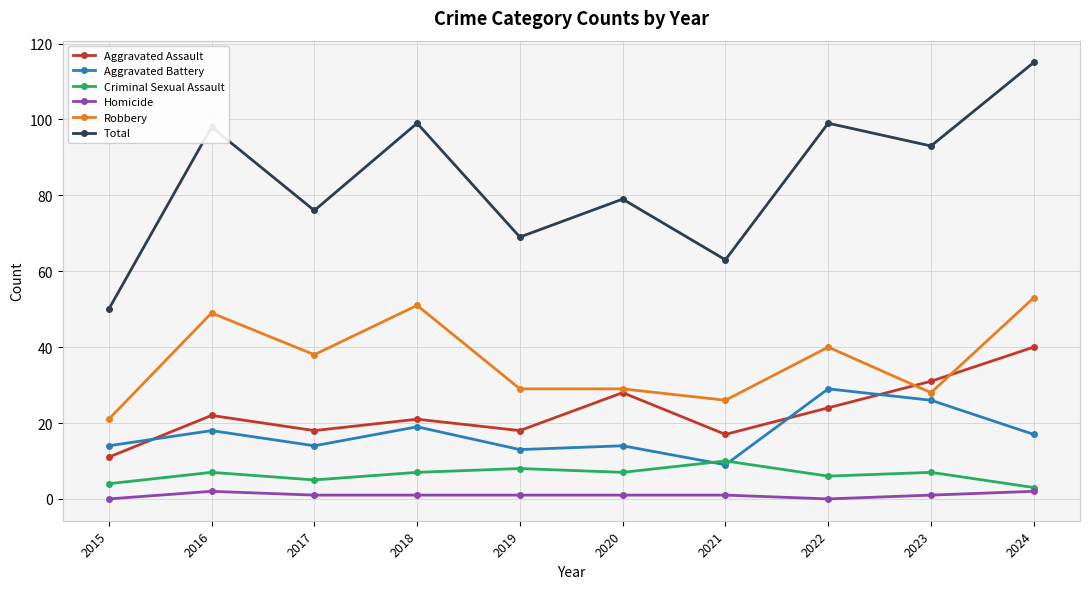

Which series has the widest spread of values?

Total